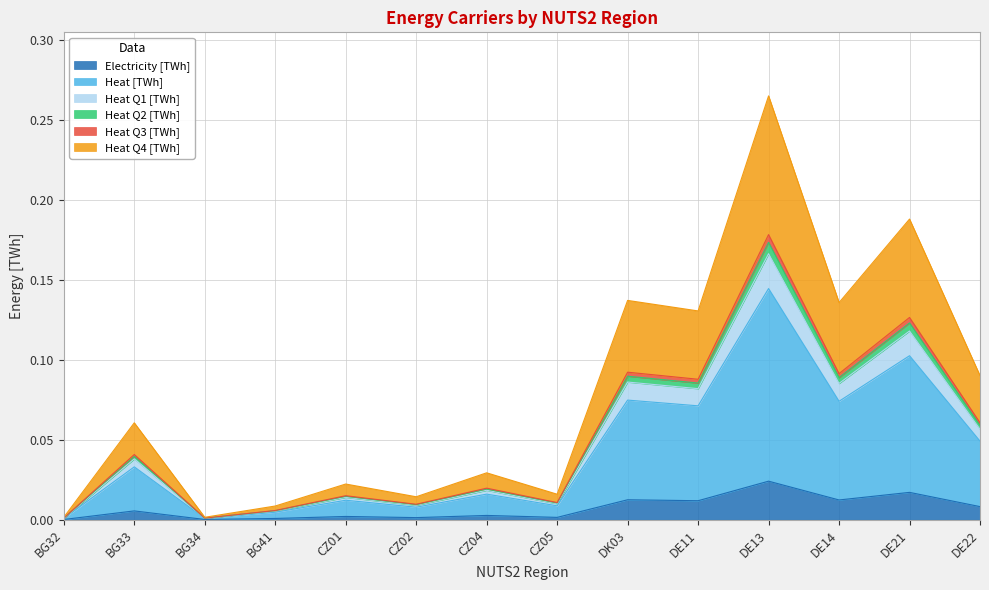

How many interior local peaks does the Electricity [TWh] series have?

6